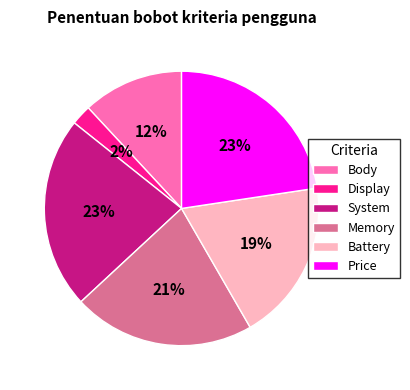

To the nearest percent, what is the combined percentage of Battery and System?

42%